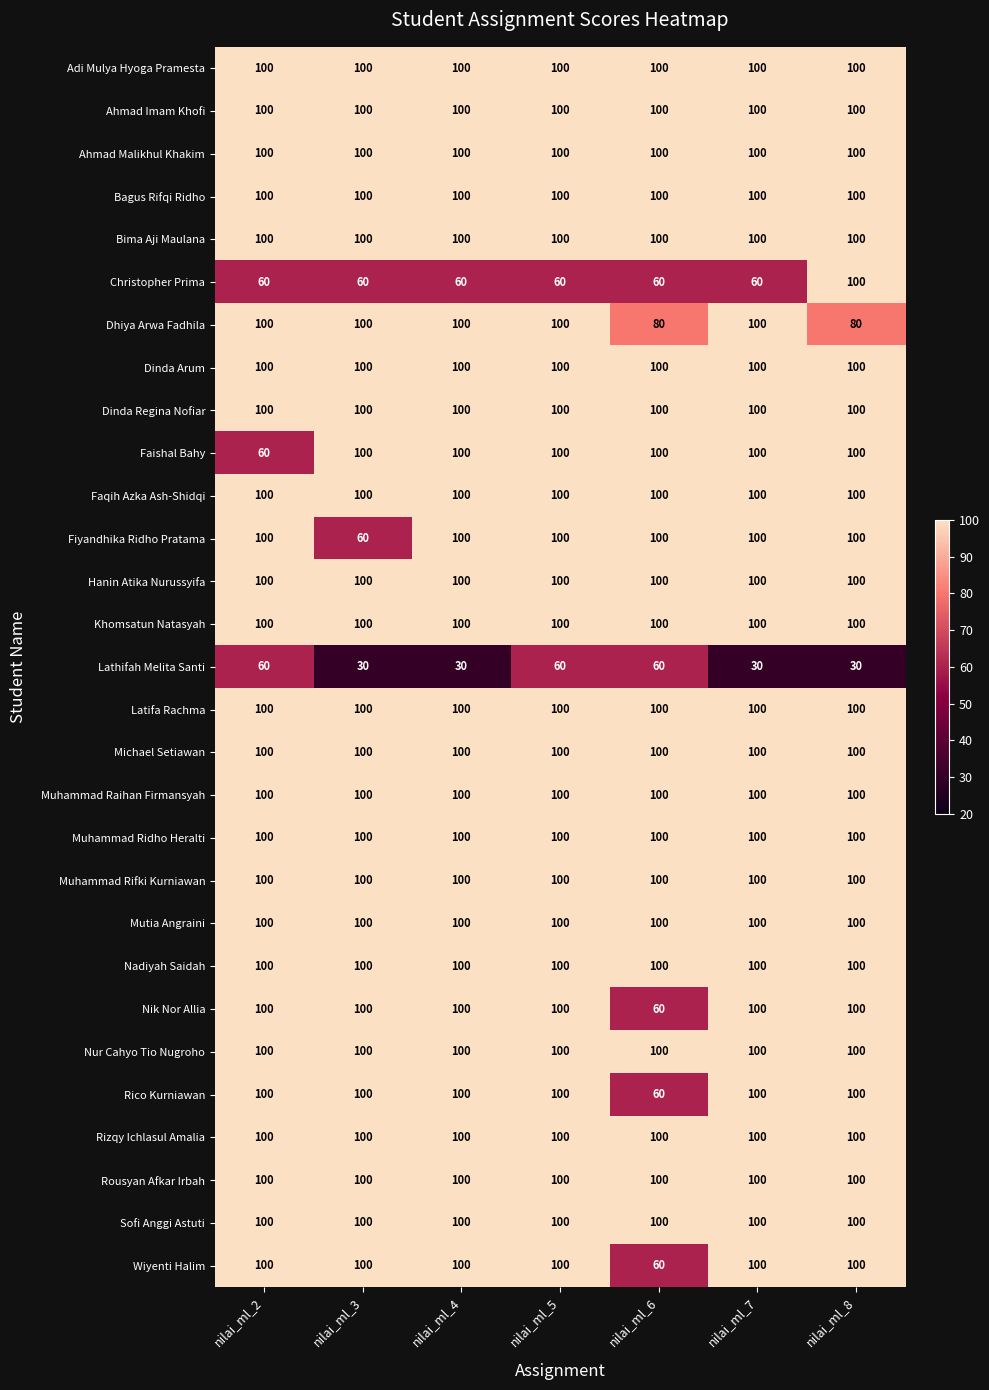

True or false: Mutia Angraini has a value of 170 at nilai_ml_7.

False